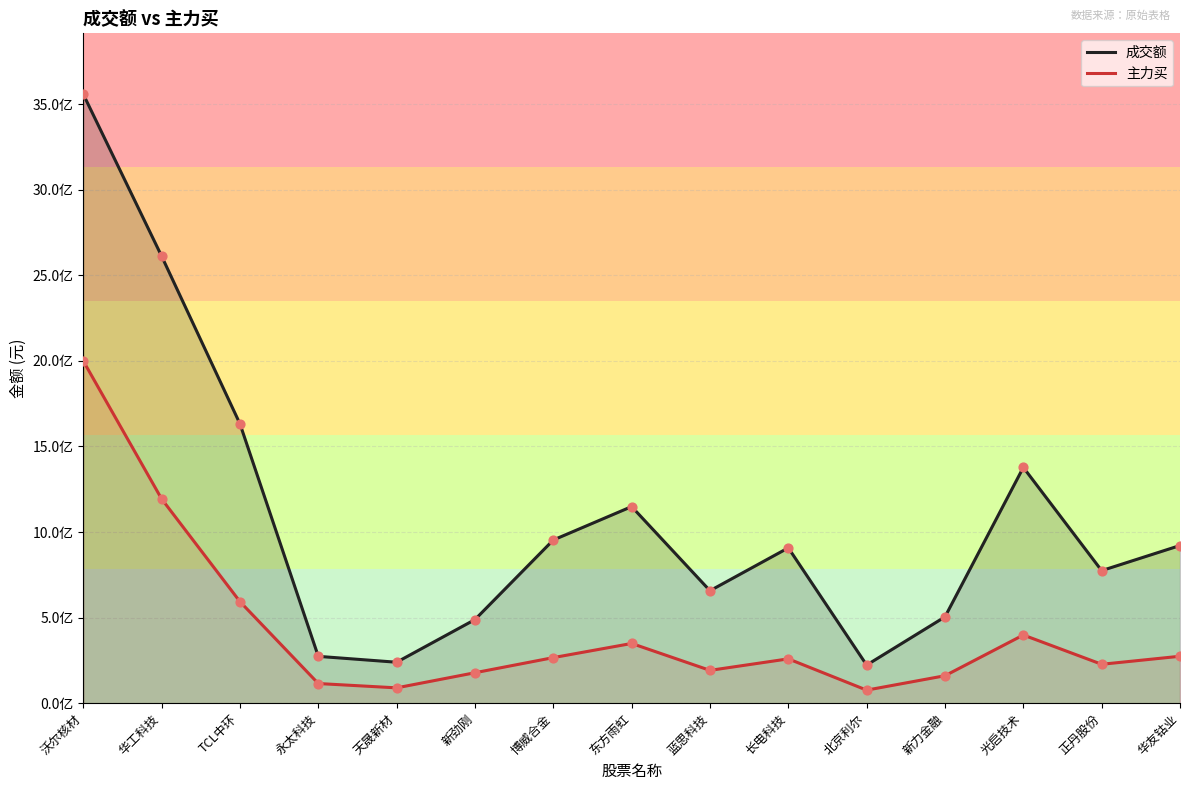

Which series has the largest total across all categories?

成交额